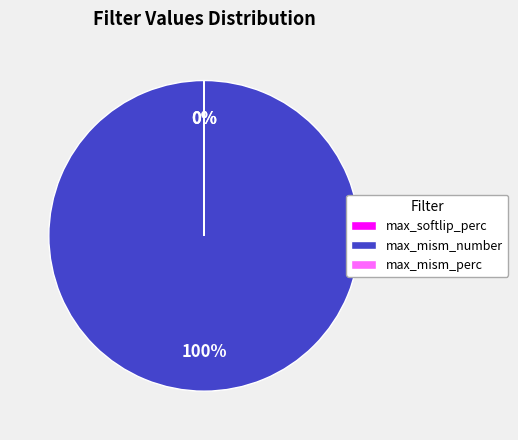

What percentage is the max_mism_number slice, to the nearest percent?

100%